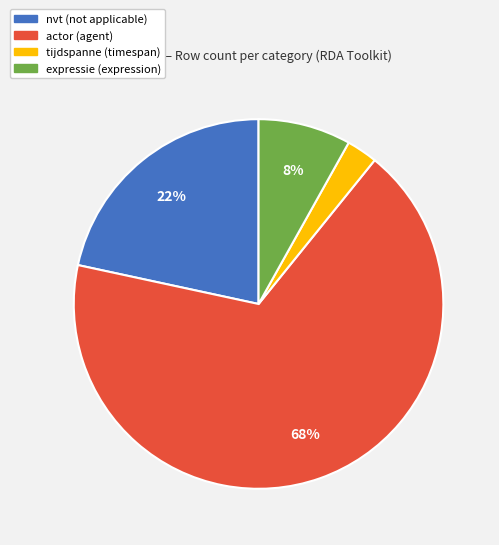

Which category has the smallest portion of the pie?

tijdspanne